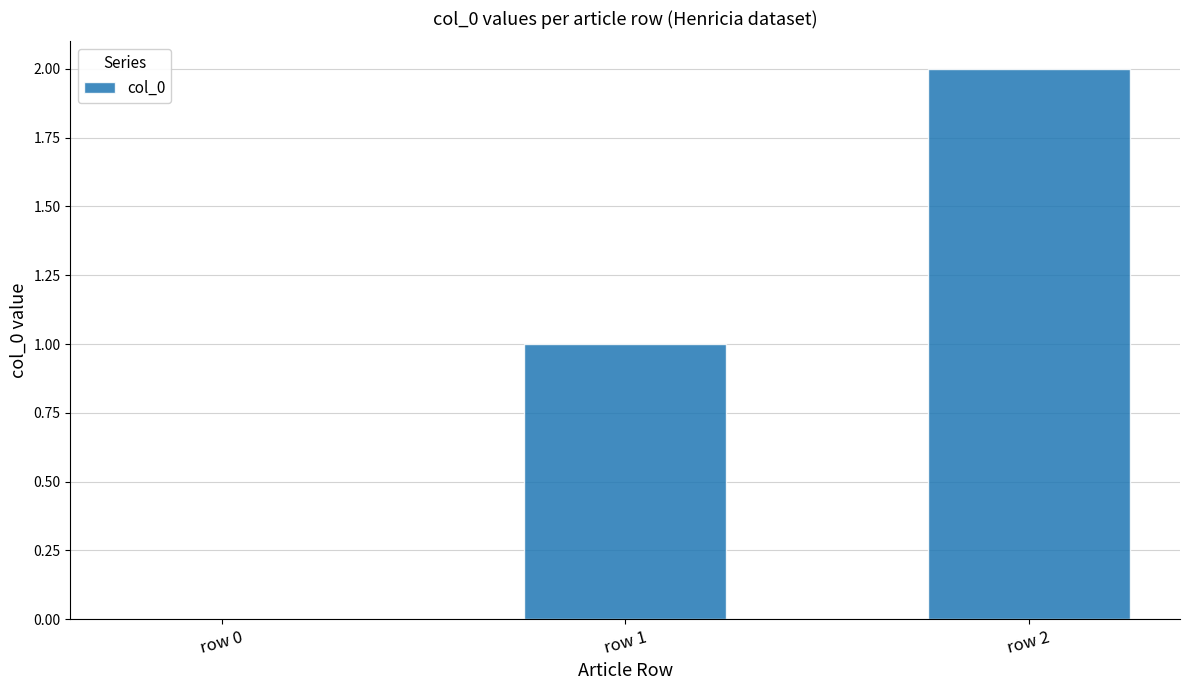

How many positive values are there?

2